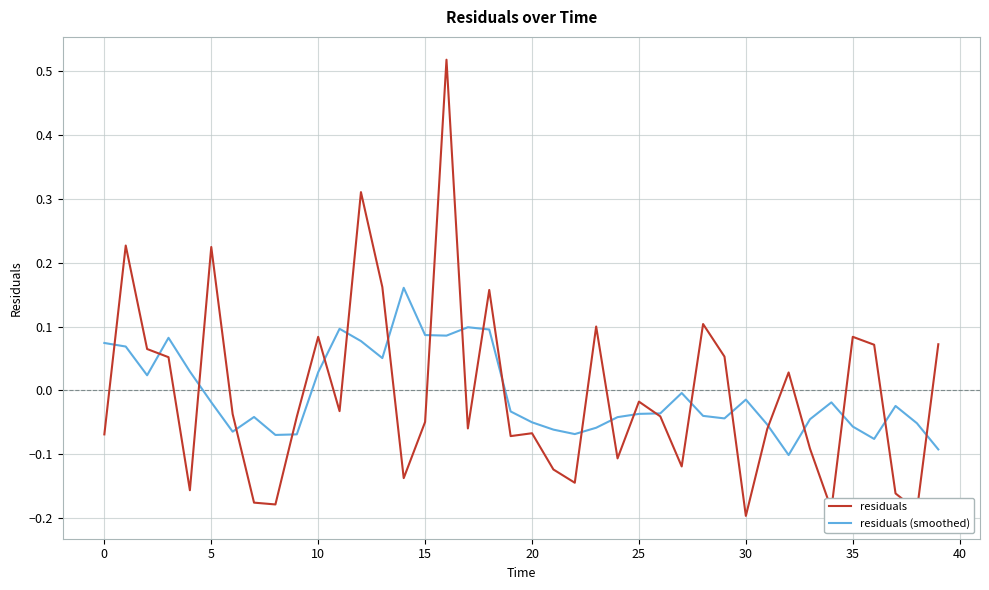

How many values in residuals are above zero?

16